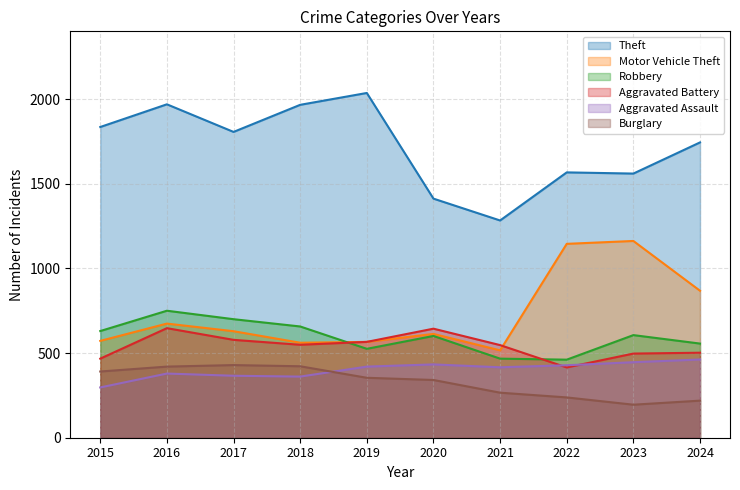

True or false: Theft and Burglary cross at least once.

False